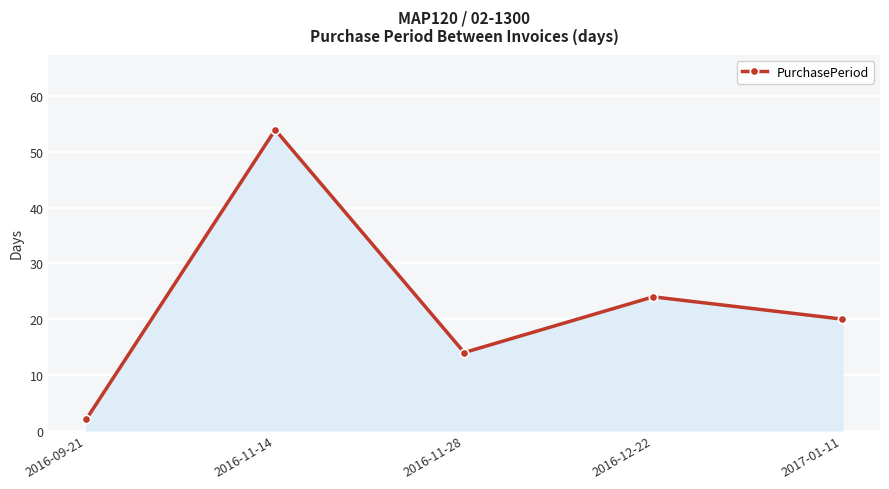

How many lines are shown in the chart?

1